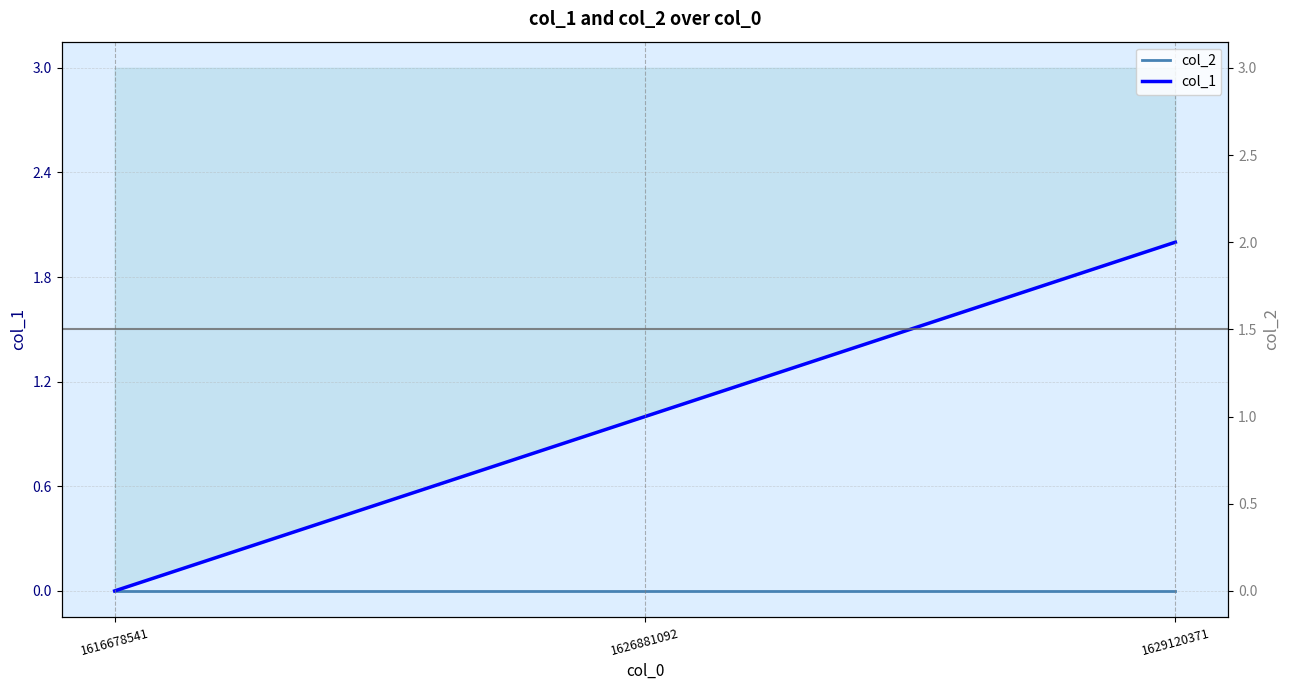

Between 1616678541 and 1626881092, which is larger?

1616678541